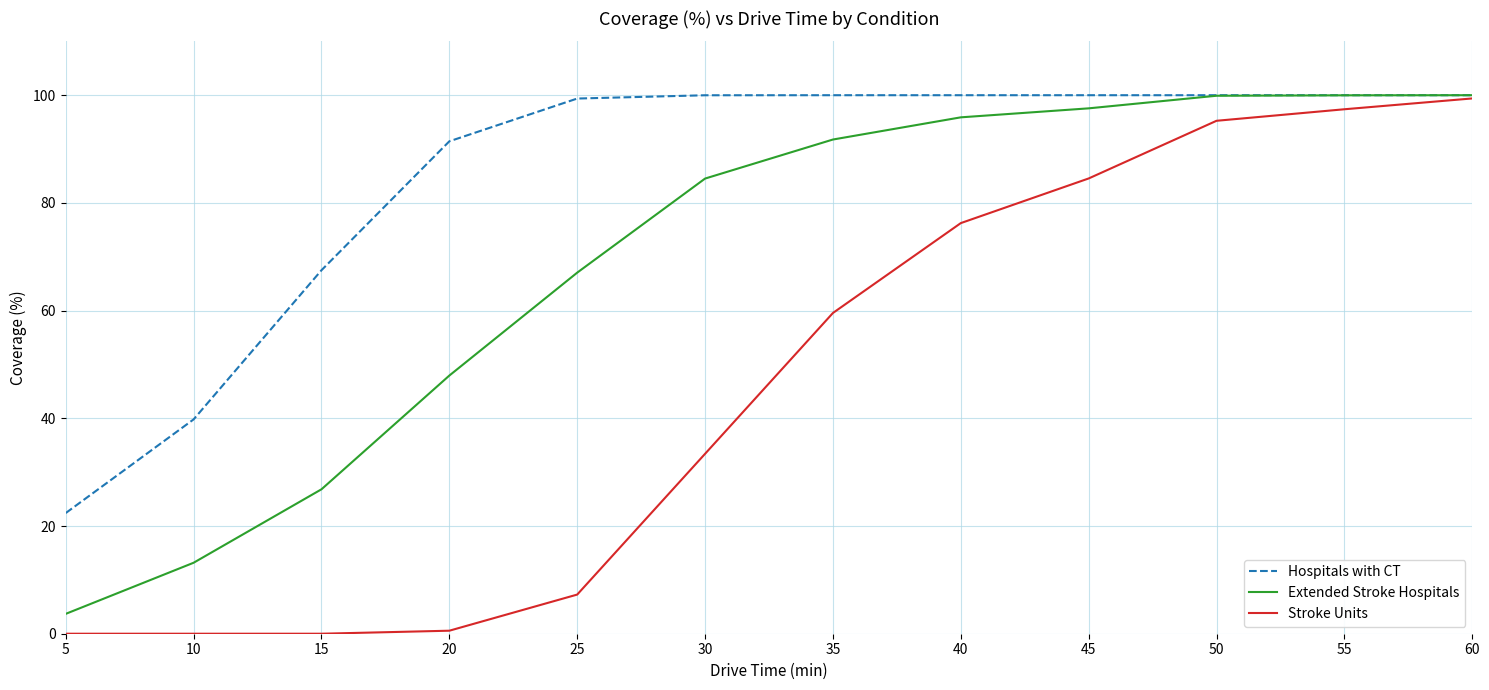

What is the average value of the Extended Stroke Hospitals series?

69.0